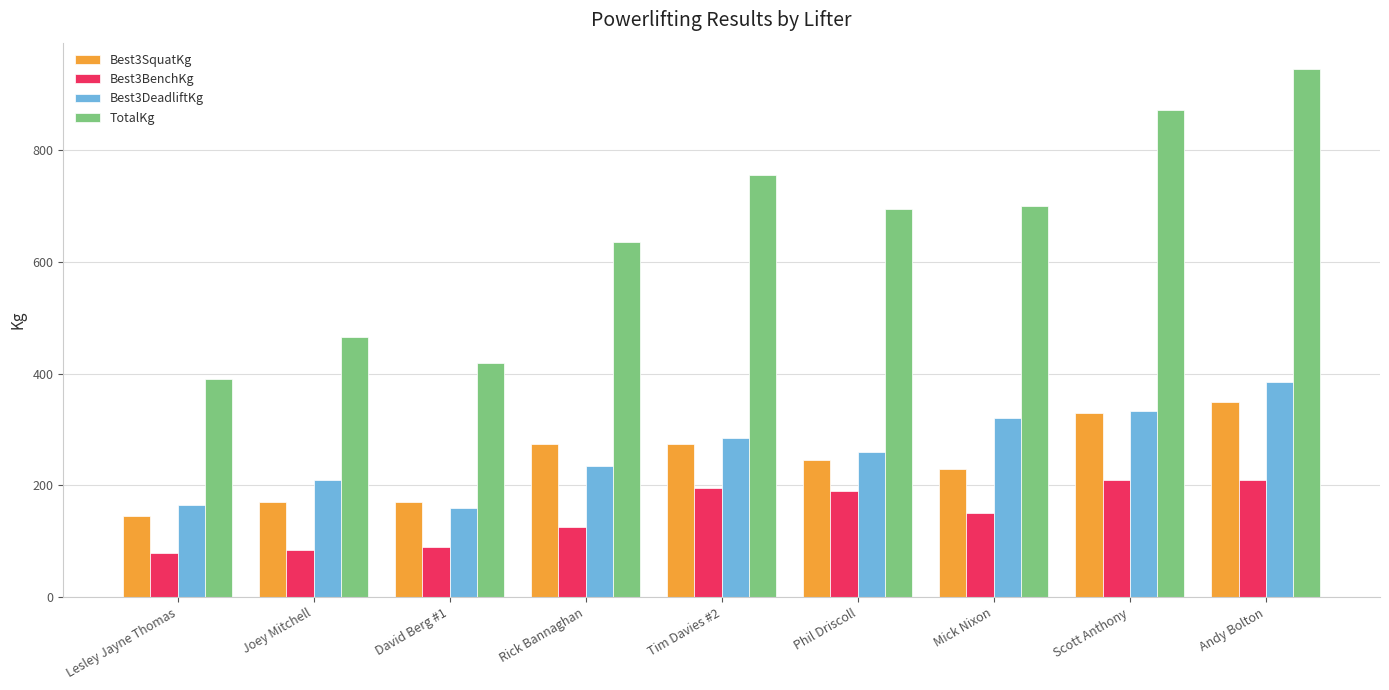

The value of Best3SquatKg at Joey Mitchell is 170.0. True or false?

True